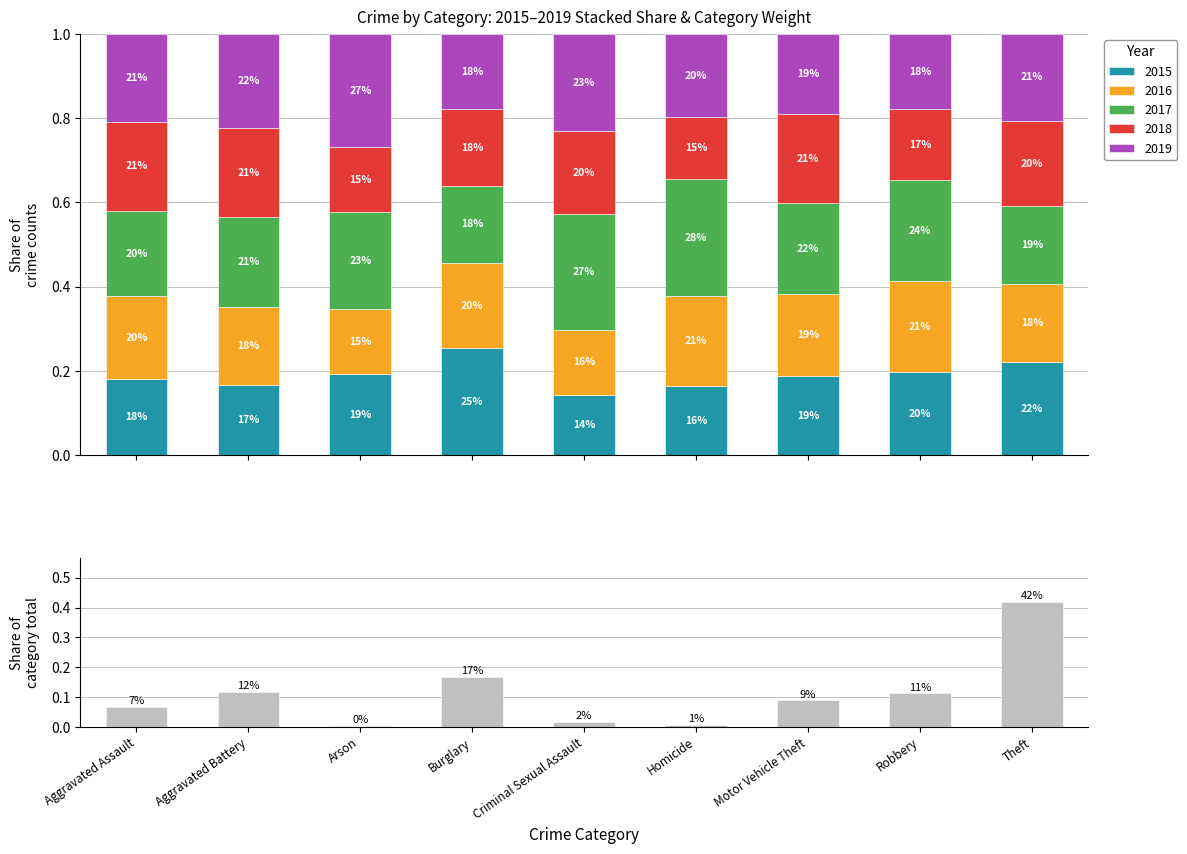

How many data points does each series have?

9